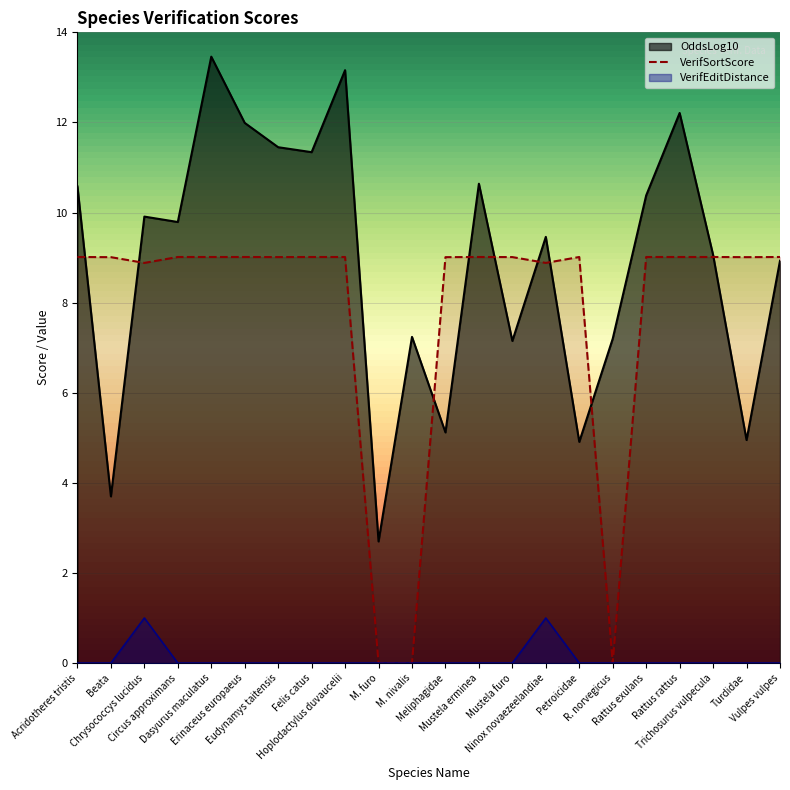

True or false: VerifSortScore and VerifEditDistance intersect in this chart.

False